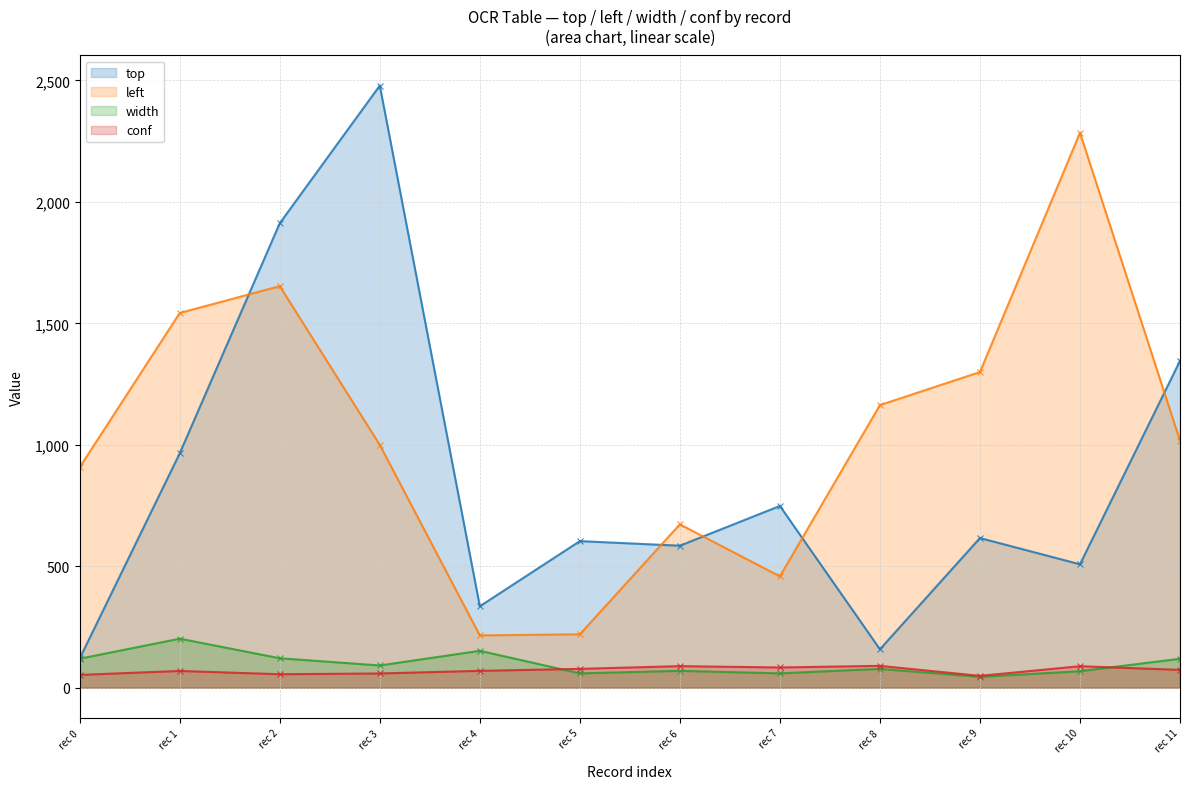

List the series in order of their peak value, lowest first.

conf, width, left, top